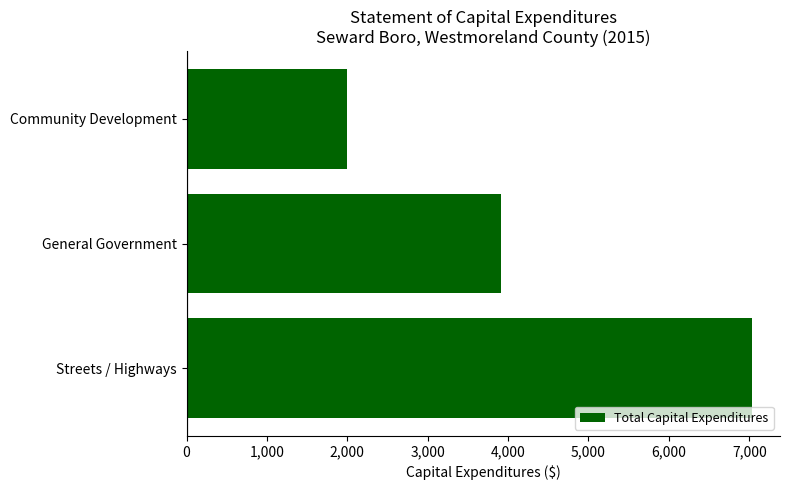

Reading top to bottom, extract all data points from this chart.

Community Development=2000	General Government=3916	Streets / Highways=7031